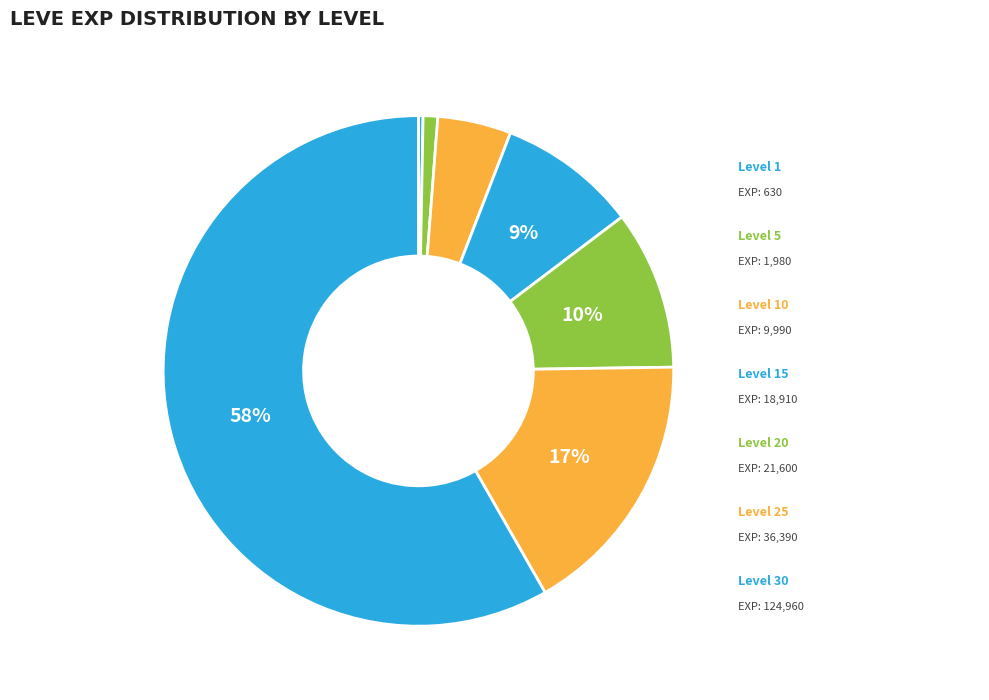

Count the number of slices in the pie.

7